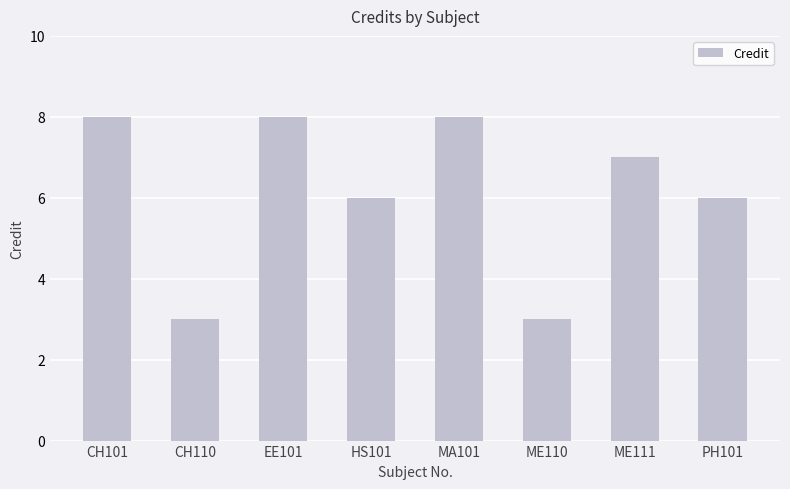

How many data points are less than 7?

4